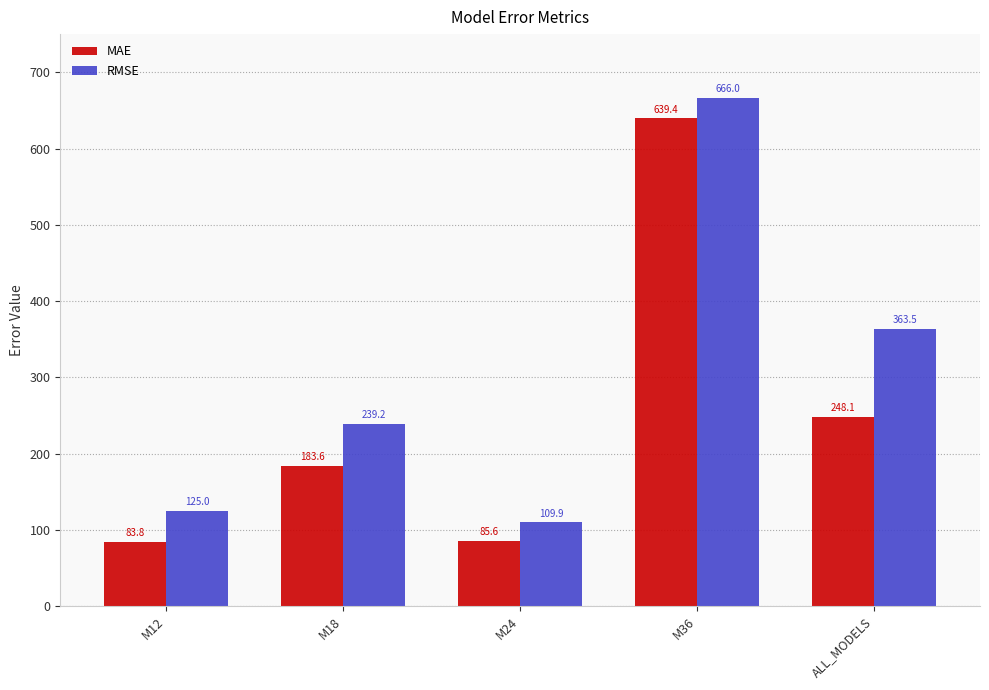

Which series has the largest range (max minus min)?

RMSE